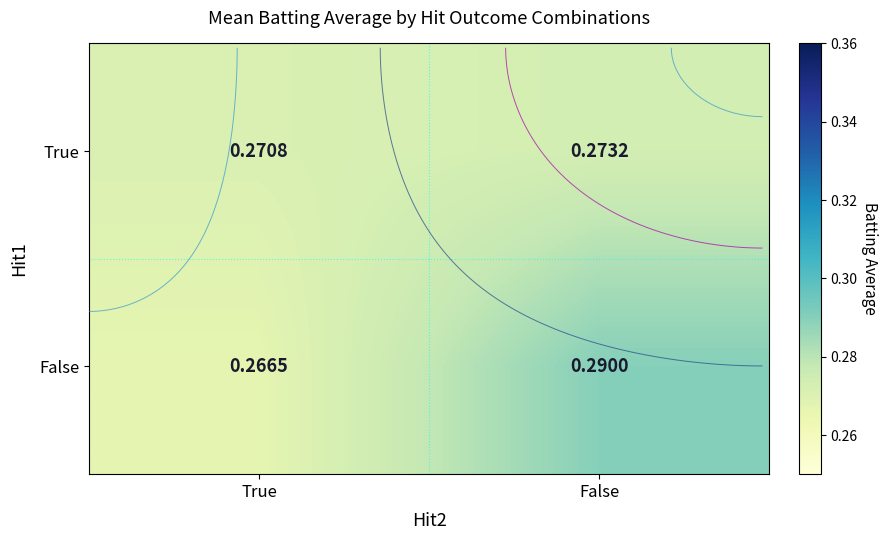

Where is True nearest to the value 0?

True